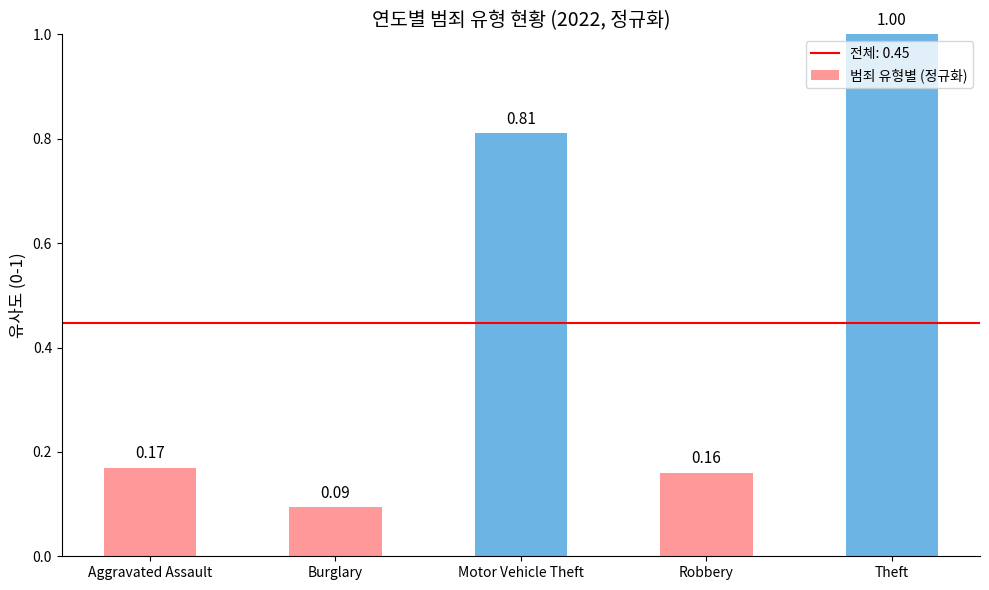

List the labels in order of value, largest first.

Theft, Motor Vehicle Theft, Aggravated Assault, Robbery, Burglary